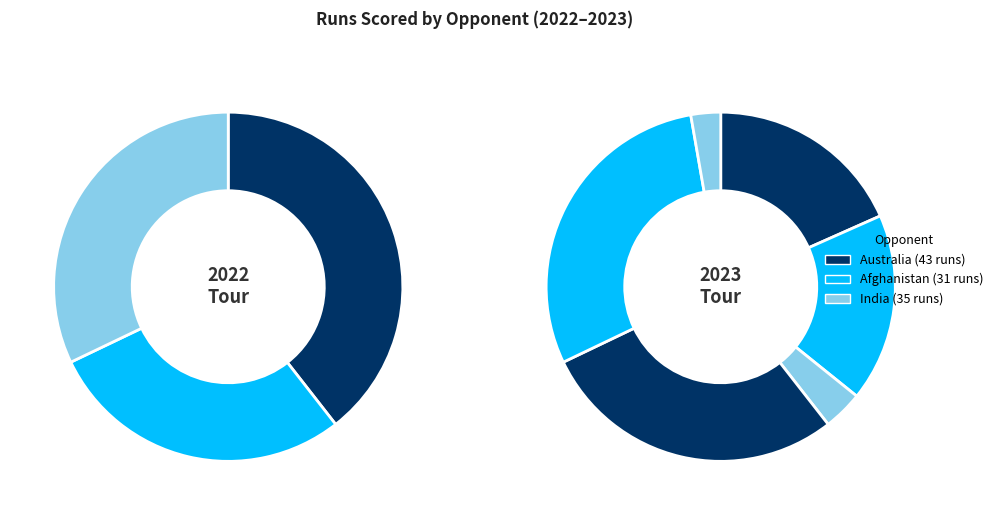

Is there any slice that represents more than half of the pie?

No